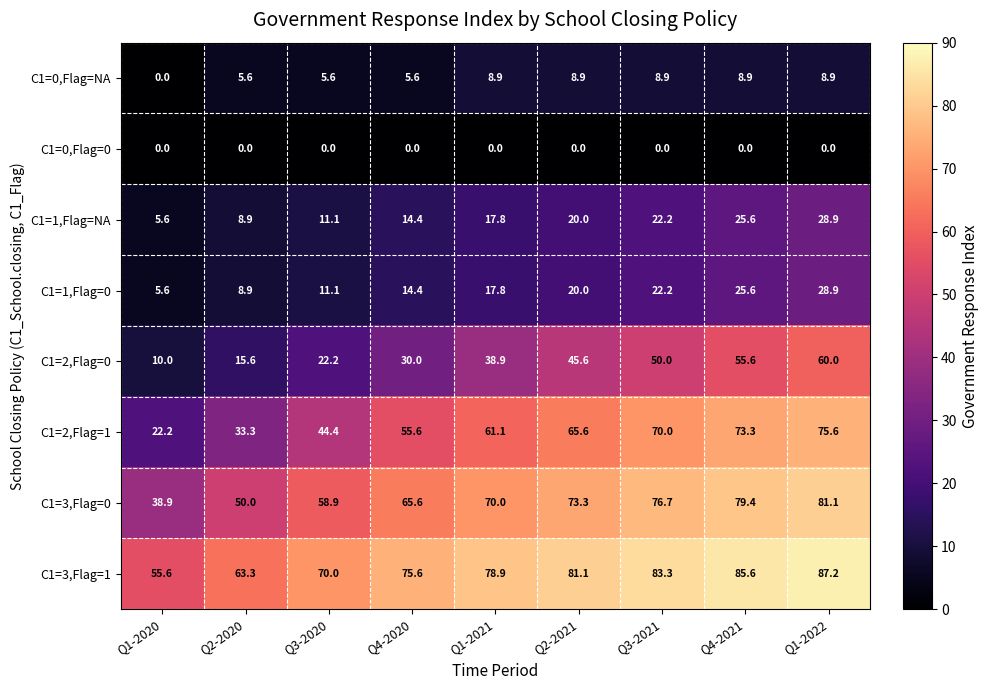

Is it true that C1=1,Flag=NA equals 11.1 at Q3-2020?

True